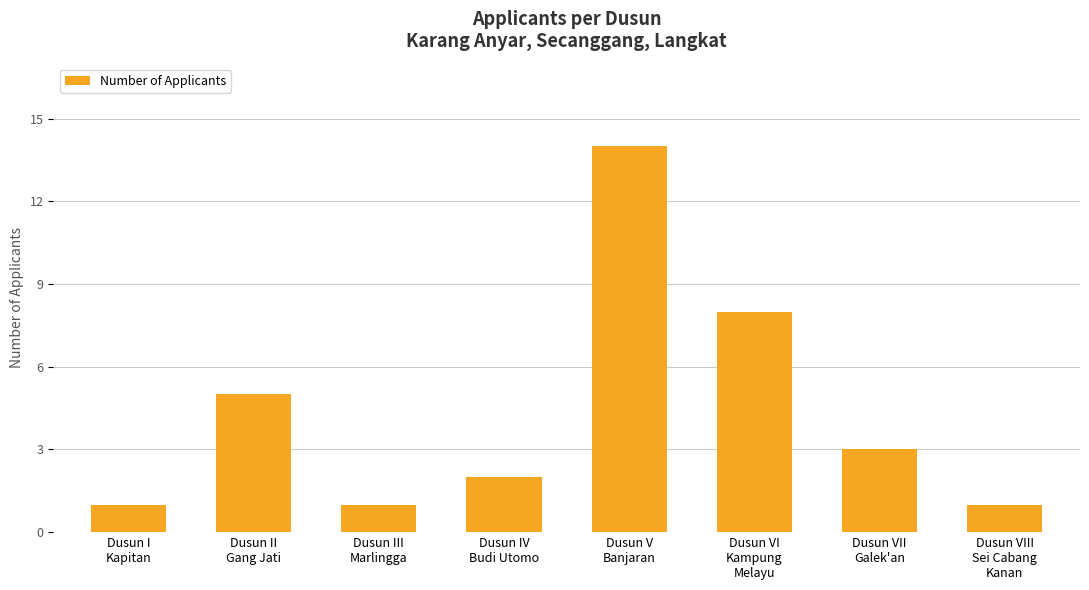

The chart shows a value of 2 at Dusun IV
Budi Utomo. True or false?

True